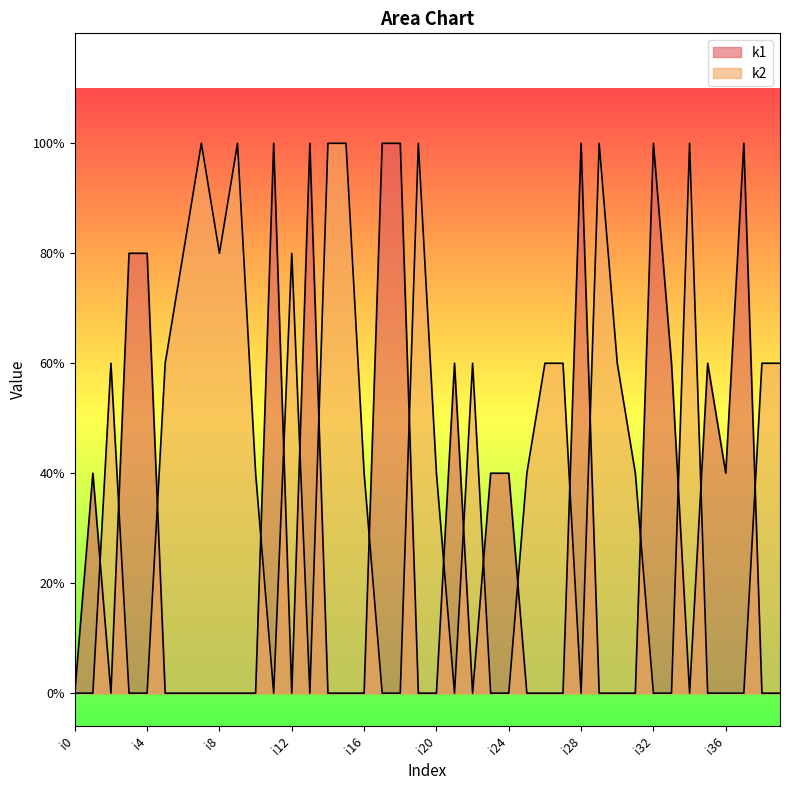

How many k1 values are between 0 and 3?

31